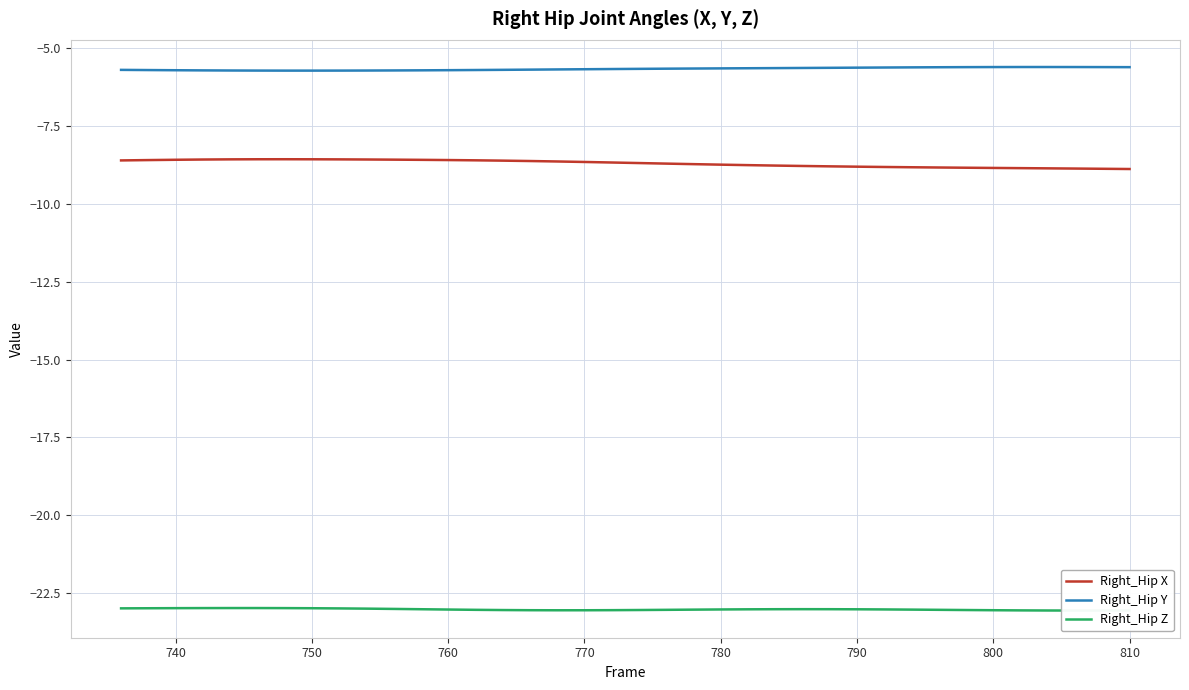

The Right_Hip Y series shows -5.7 at 740. True or false?

True